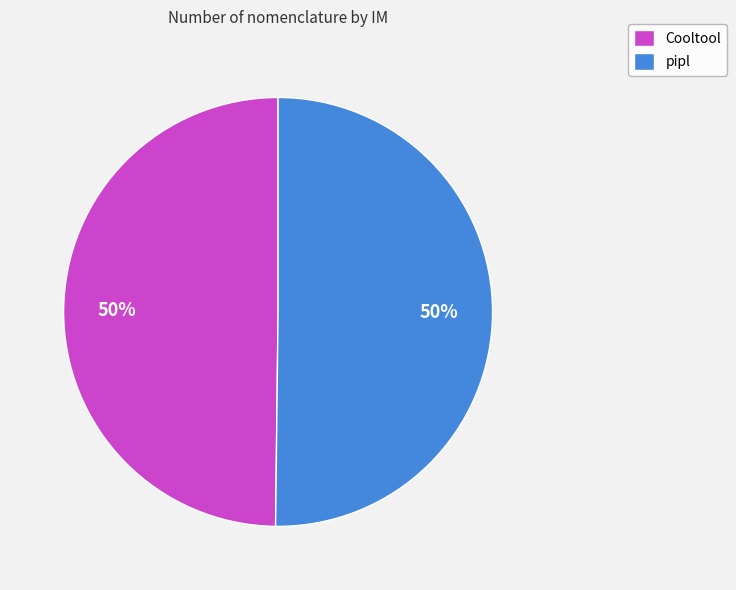

Approximately how many times larger is the value at pipl compared to Cooltool?

1.0